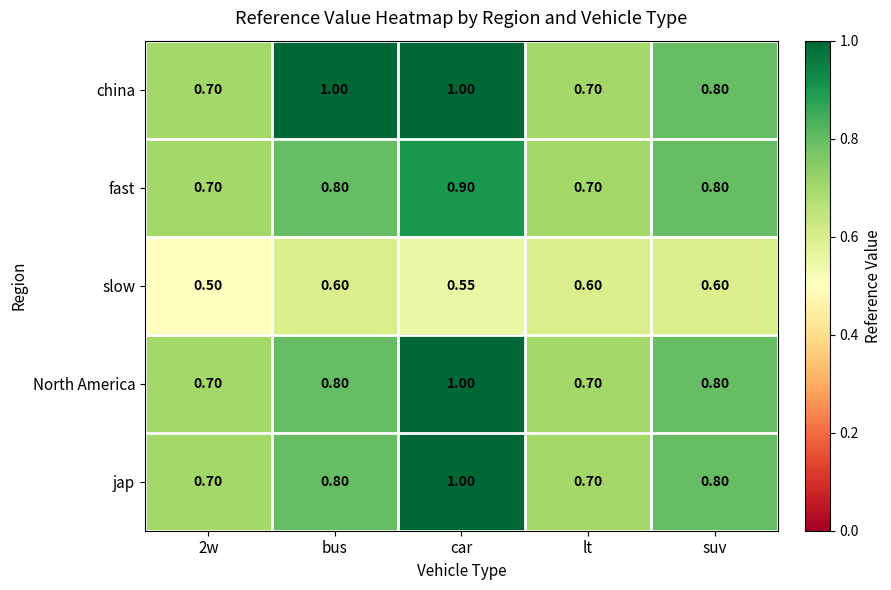

At which category is the sum across all series the highest?

car